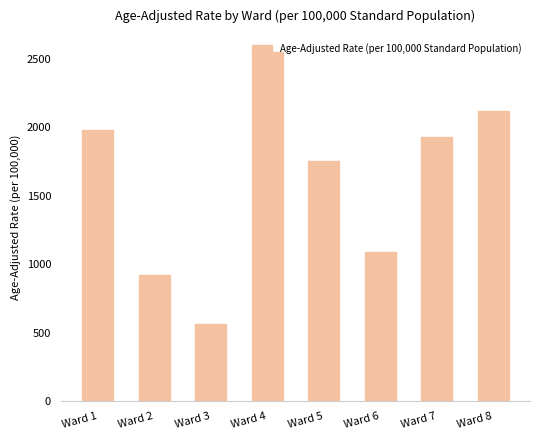

How many data points are less than 1931?

4